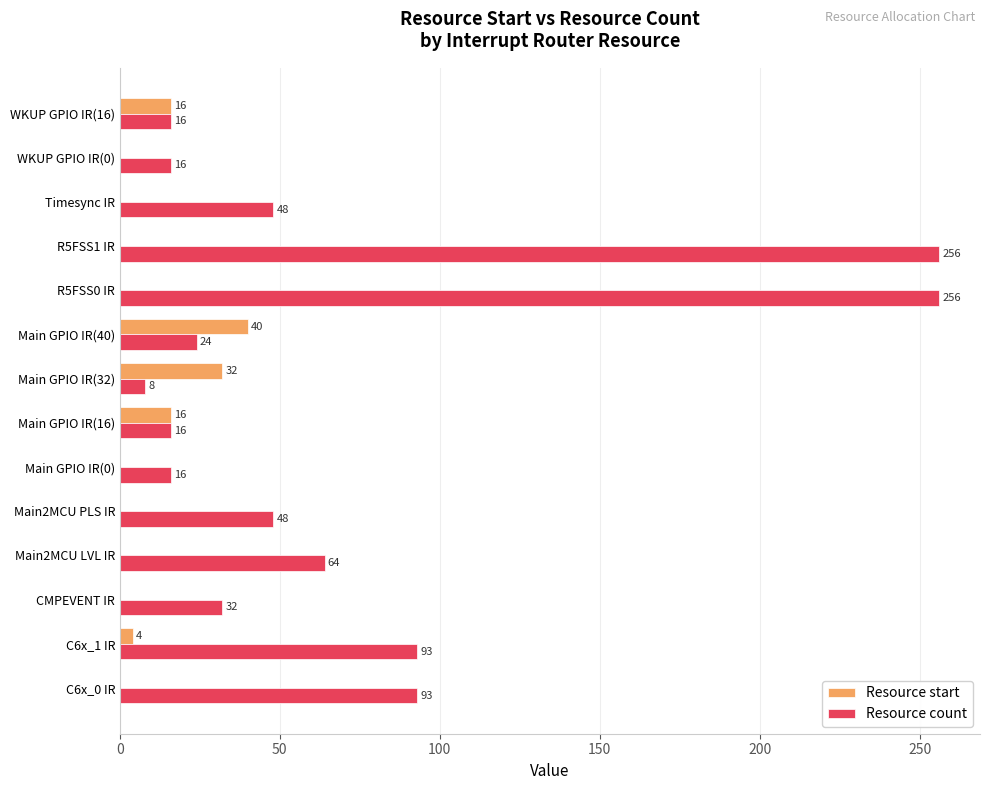

Which series has the largest total across all categories?

Resource count